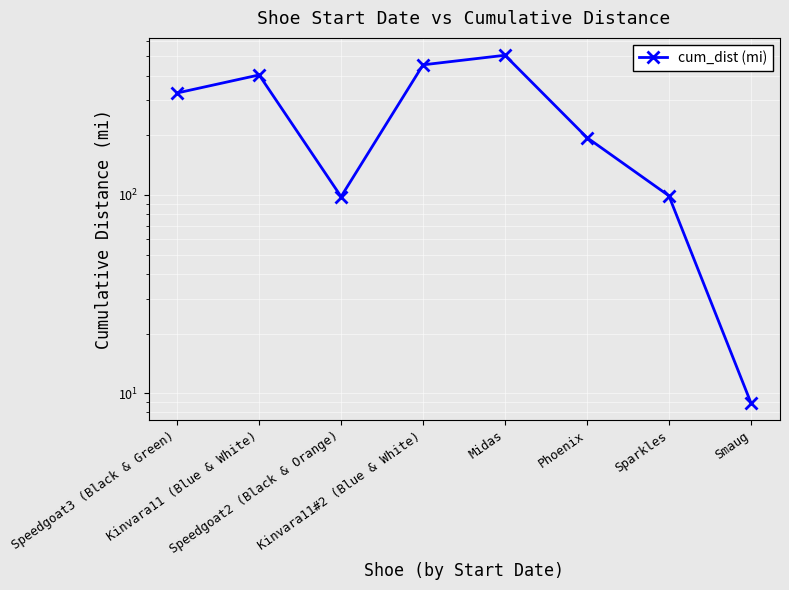

What is the label of the 3rd point from the left?

Speedgoat2 (Black & Orange)